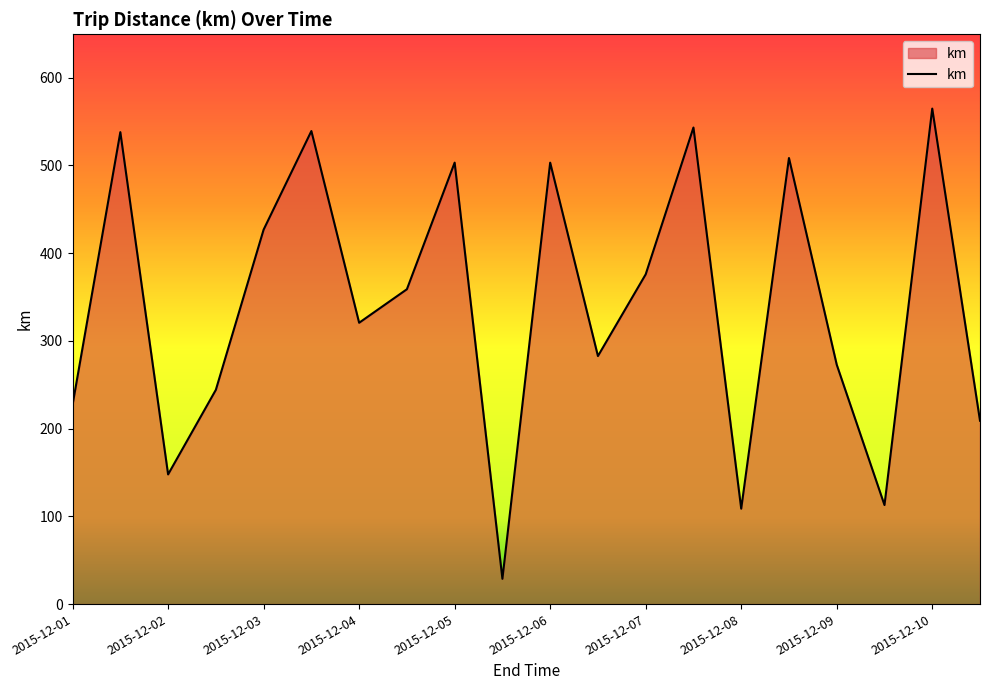

What is the minimum value shown in the chart?

28.8